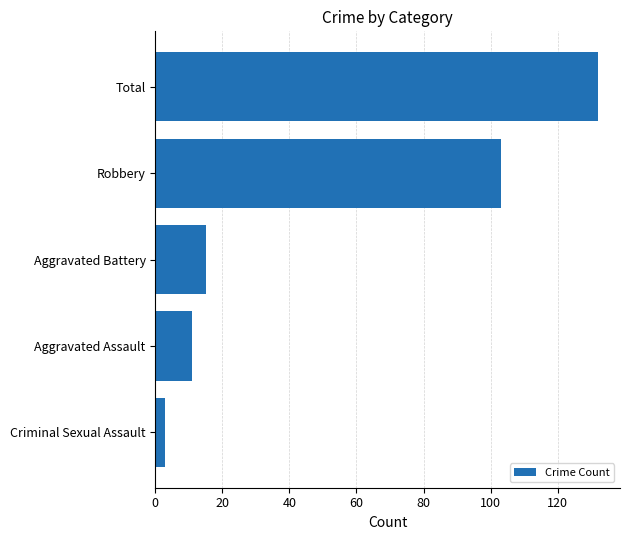

Reading top to bottom, extract all data points from this chart.

Total=132	Robbery=103	Aggravated Battery=15	Aggravated Assault=11	Criminal Sexual Assault=3